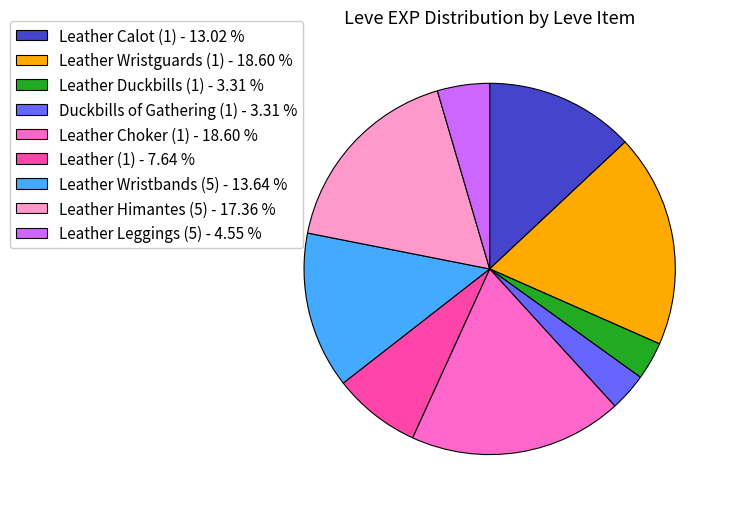

Does Leather Himantes (5) - 17.36 % account for over 50% of the chart?

No